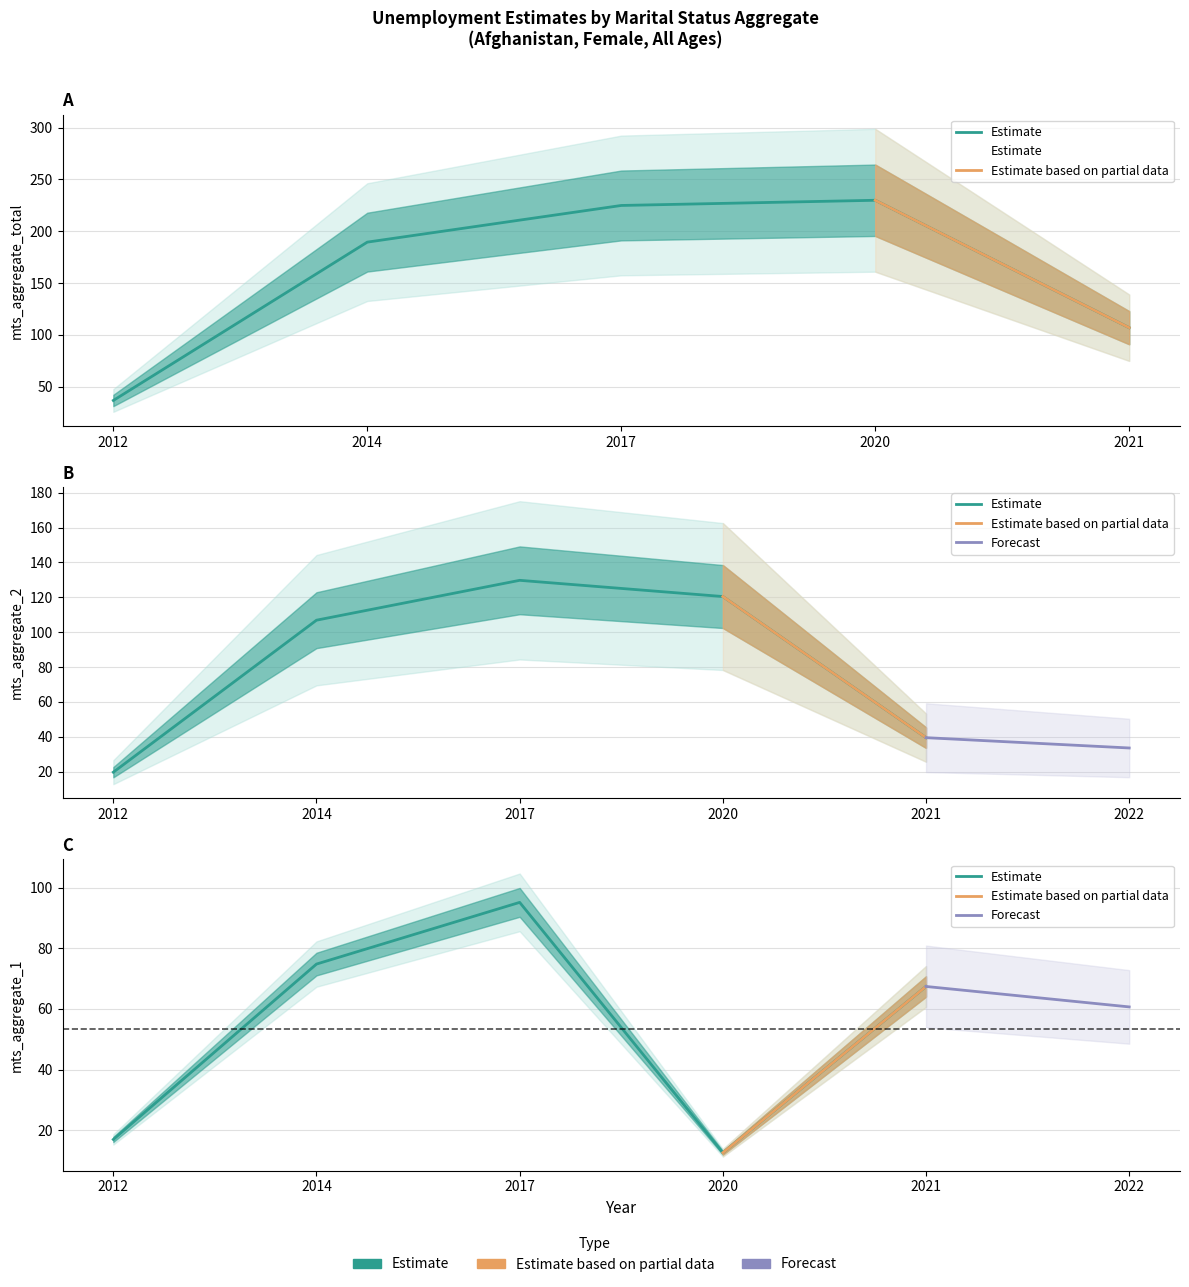

What is the difference between the highest and lowest values at 2021?

67.4